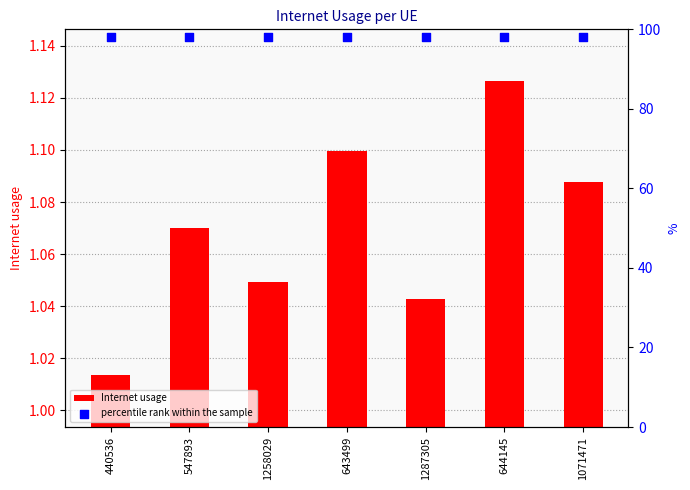

At which category is the sum across all series the highest?

644145